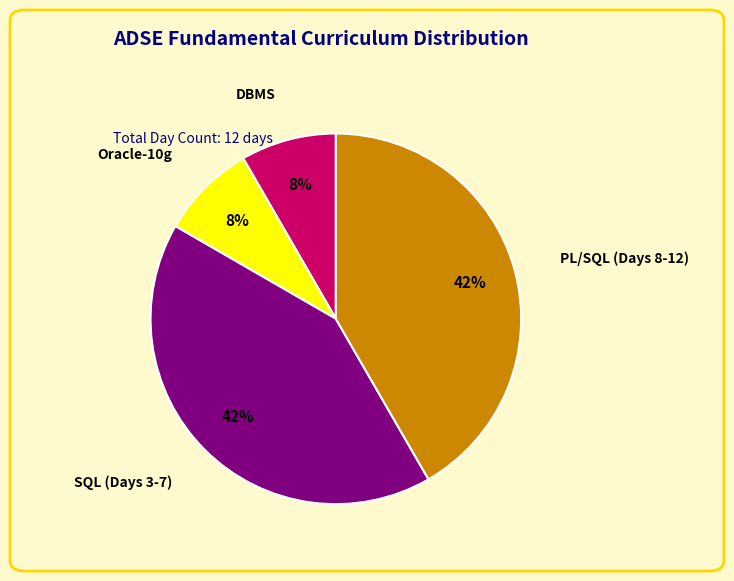

Do SQL (Days 3-7) and PL/SQL (Days 8-12) together represent more than half of the pie?

Yes